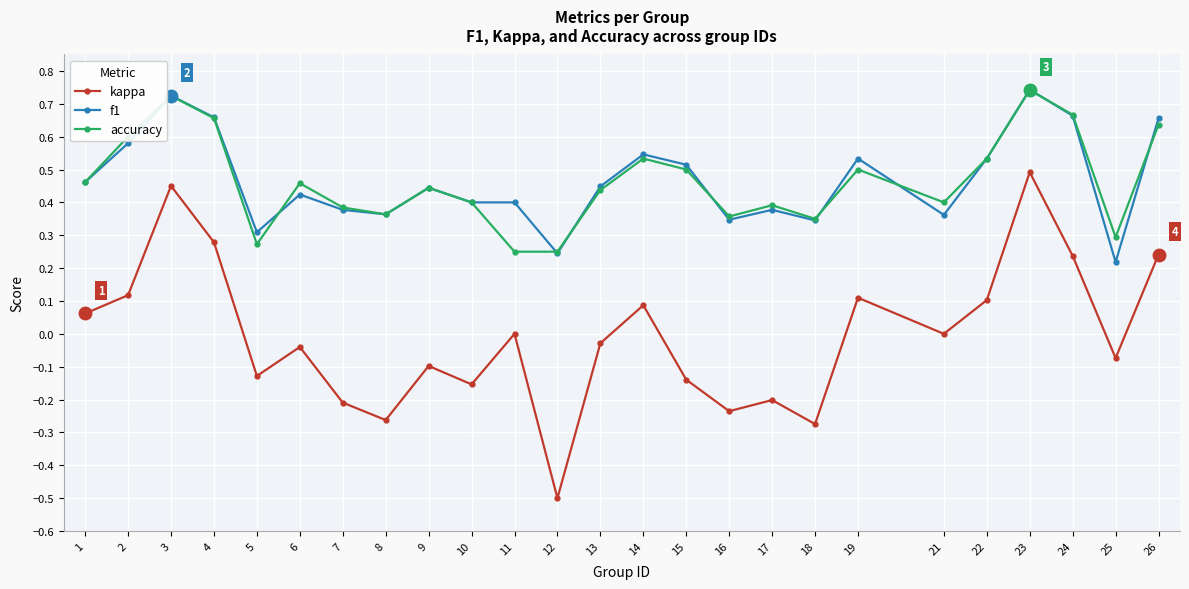

Is the value of accuracy at 18 greater than the value of kappa at 17?

Yes